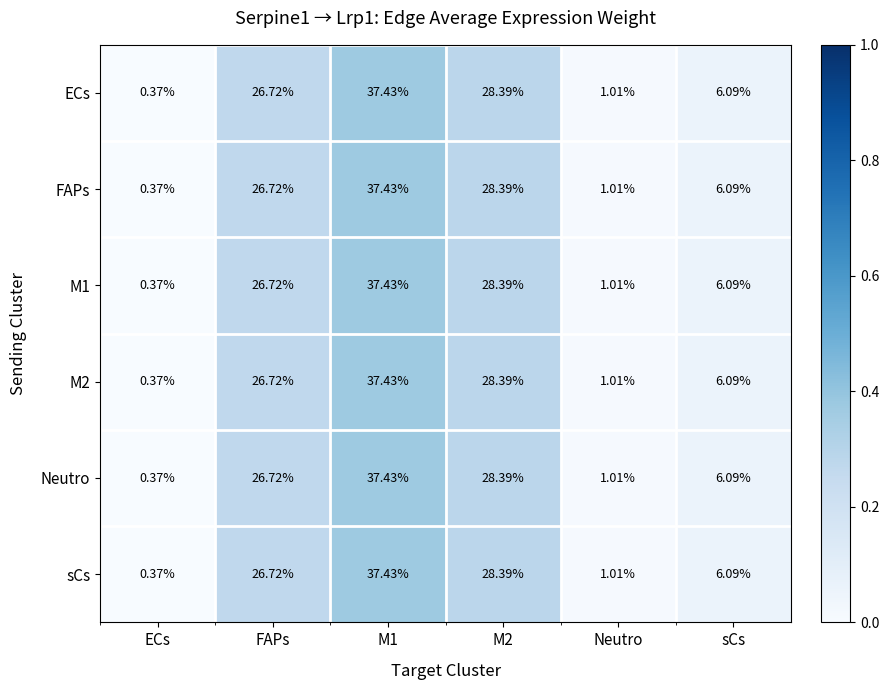

At which label does FAPs reach its minimum?

ECs